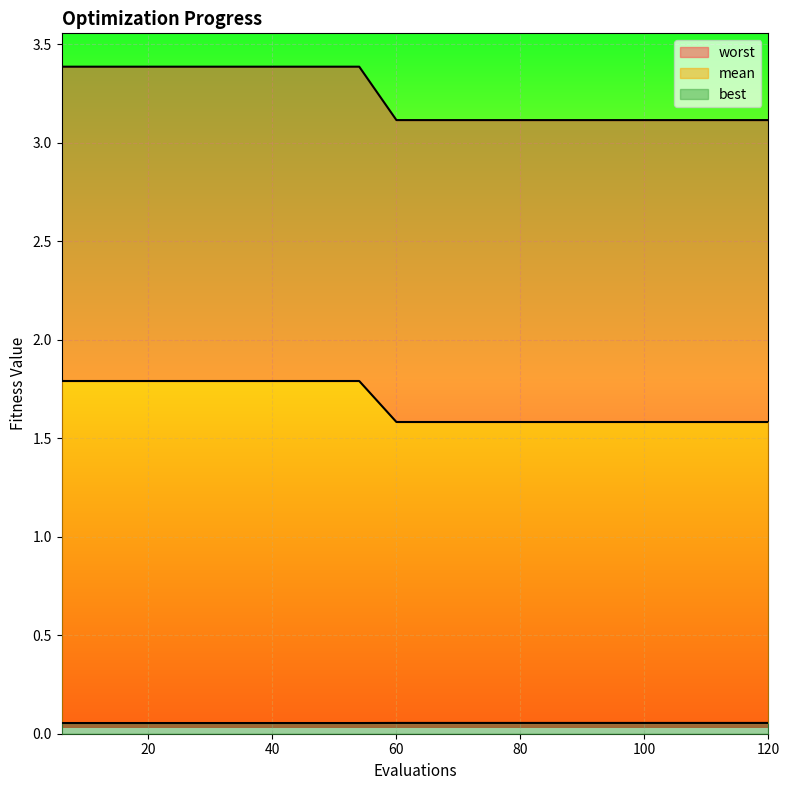

What is the approximate value of worst at 96?

0.1